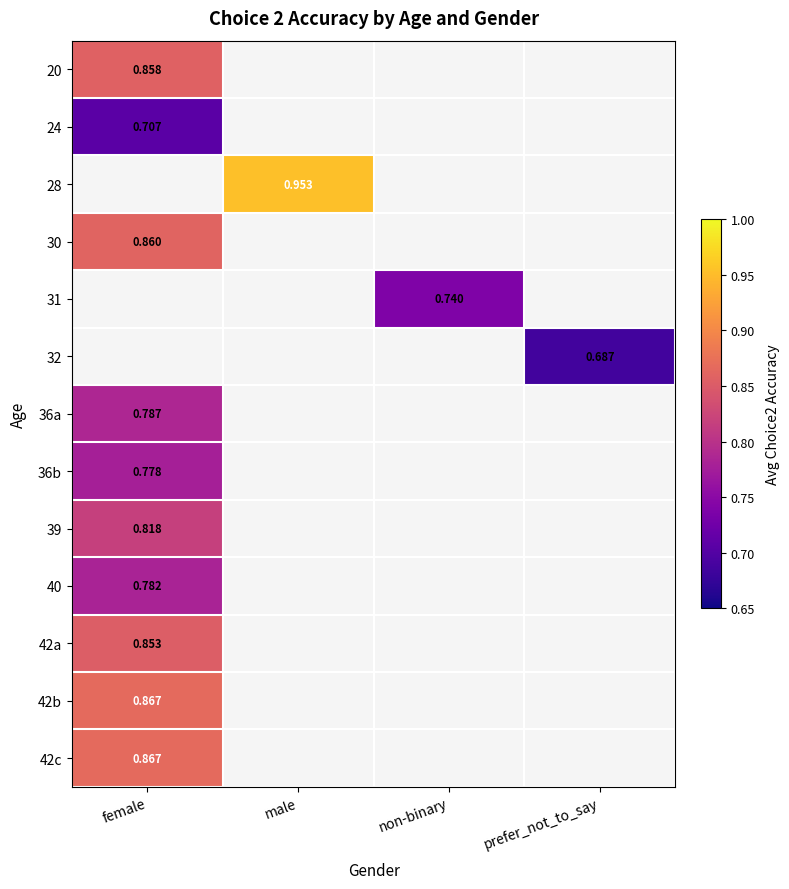

How many series are shown in this chart?

13